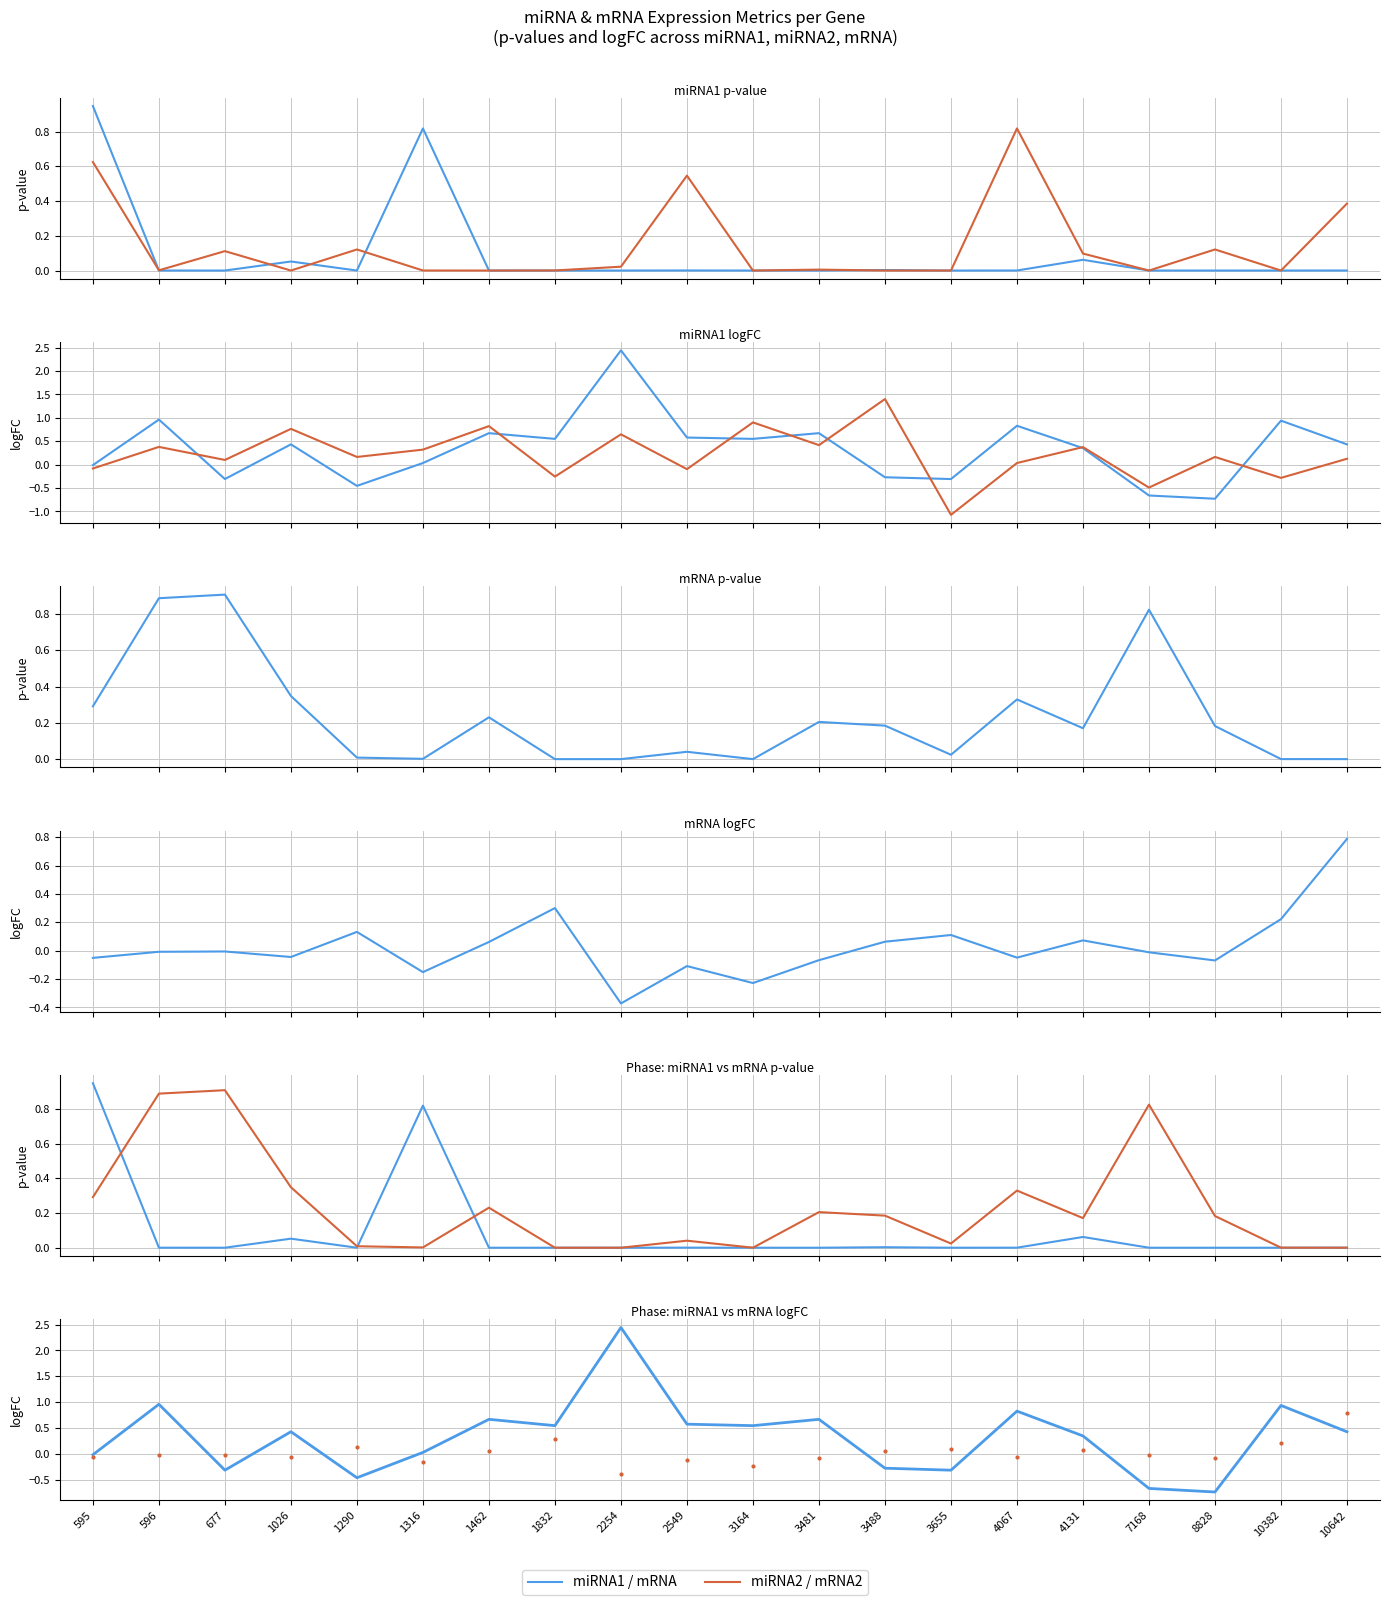

The value of miRNA2 / mRNA2 at 10642 is 0.8. True or false?

True